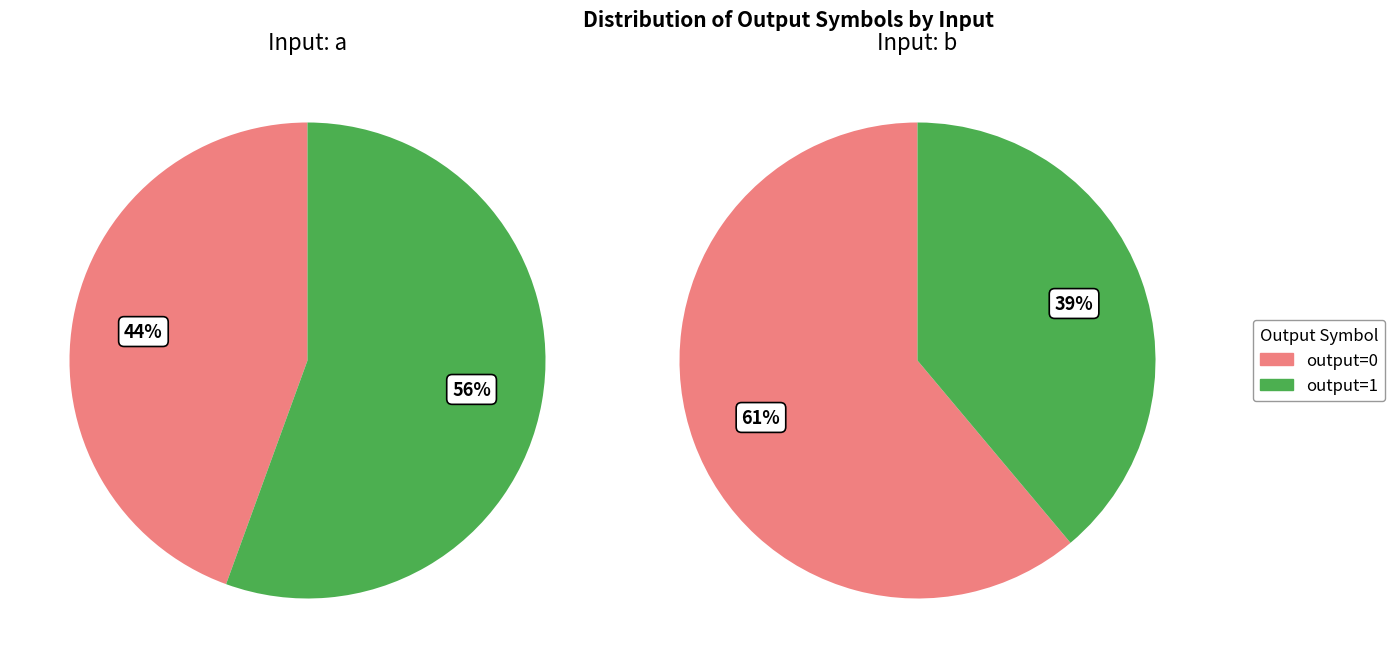

Rank the series by their maximum value, from lowest to highest.

input_a, input_b